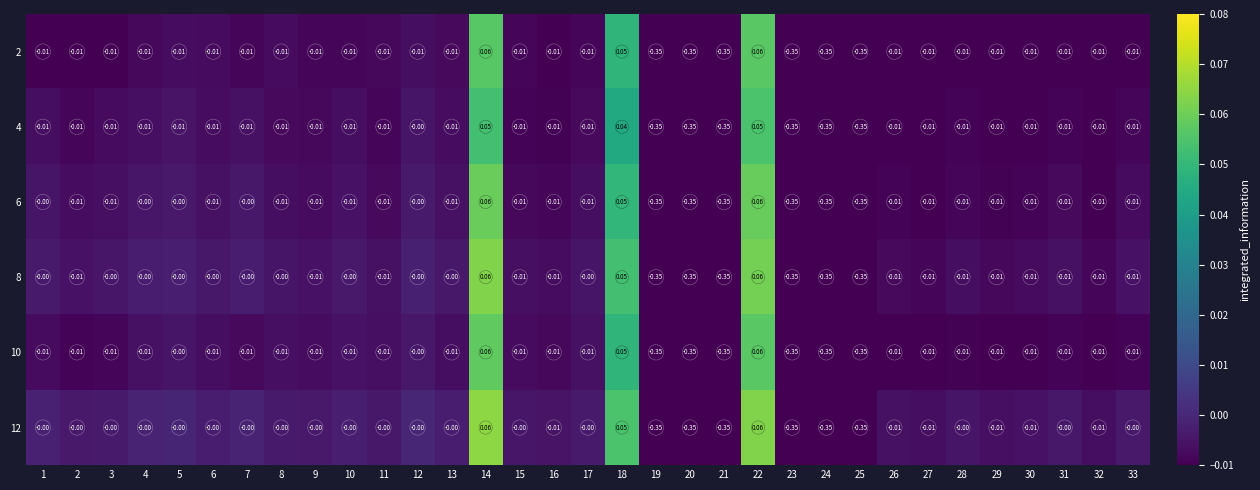

How many data points in 2 are less than 0?

30